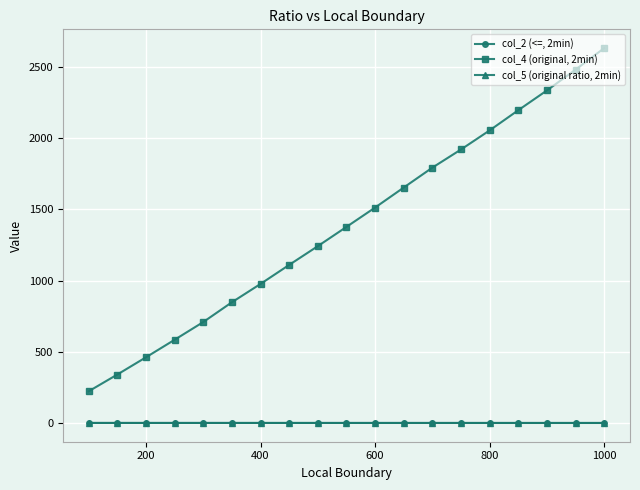

Which series has the largest total across all categories?

col_4 (original, 2min)